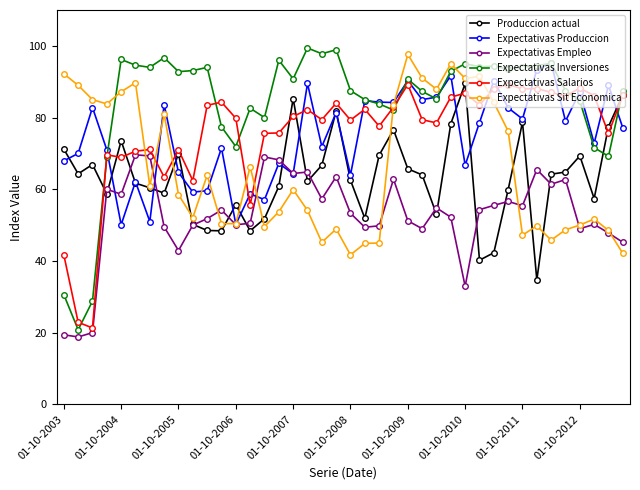

What is the difference between the maximum and minimum values in the Expectativas Produccion series?

45.2